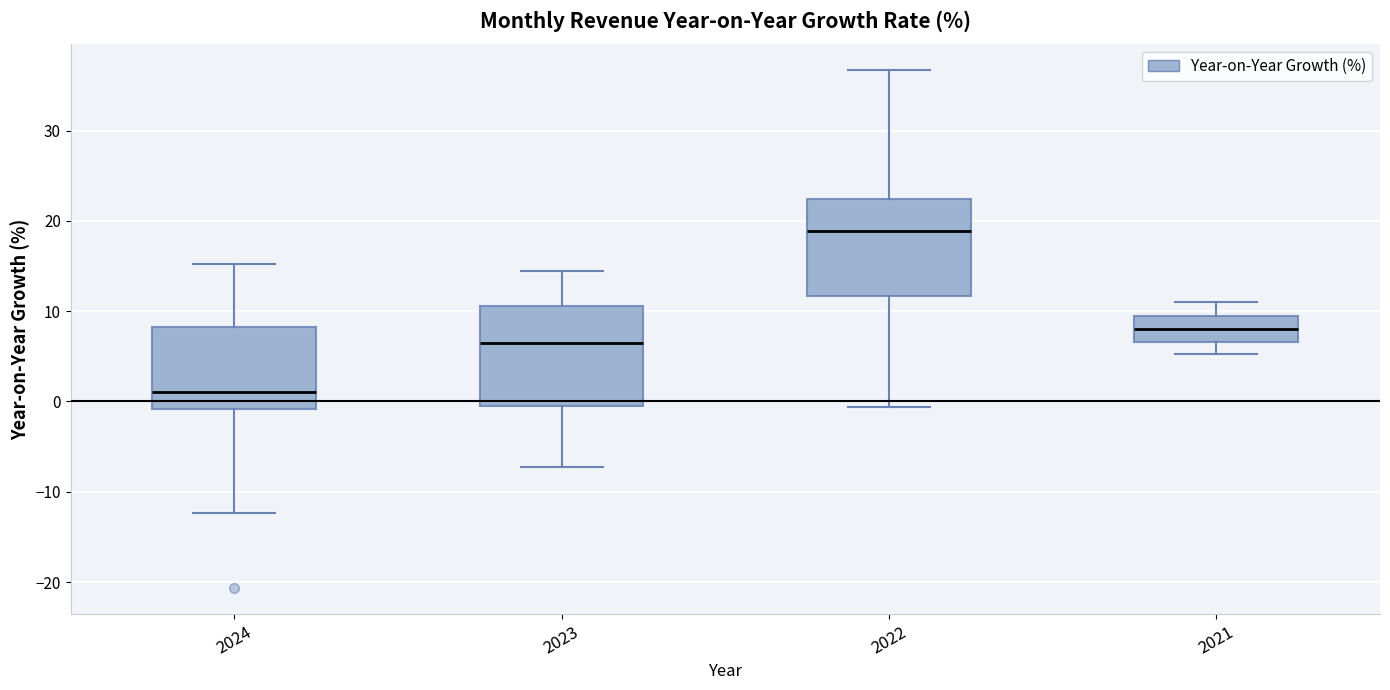

Which box's median line is the lowest?

2024